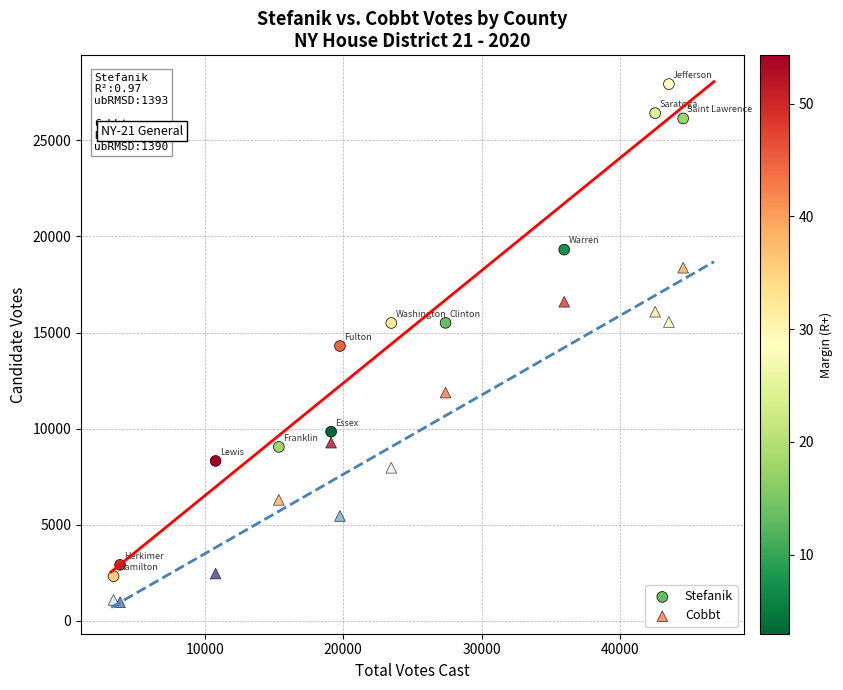

Which series contains the highest Y value?

Stefanik